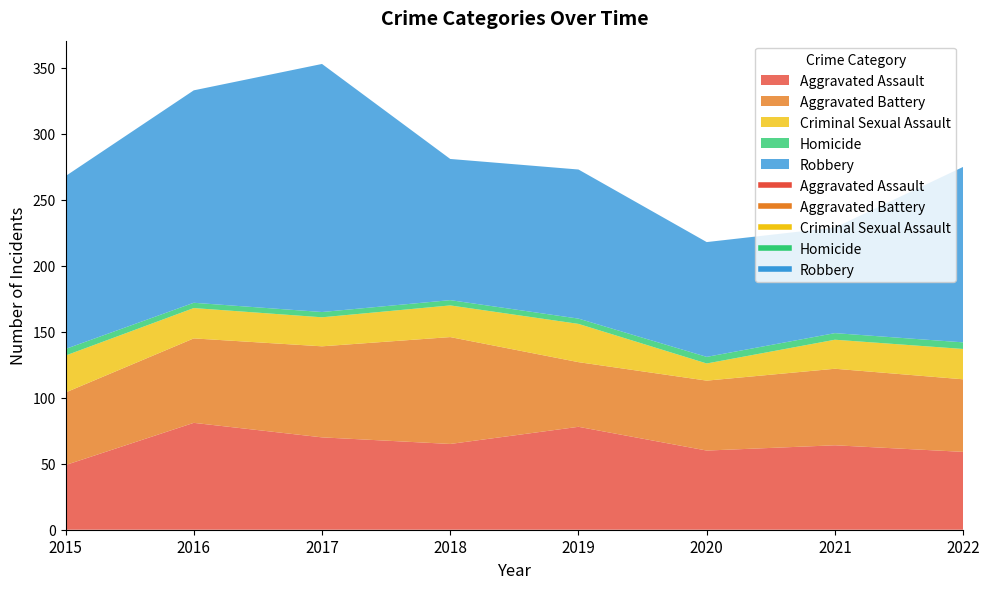

True or false: Robbery and Homicide intersect in this chart.

False